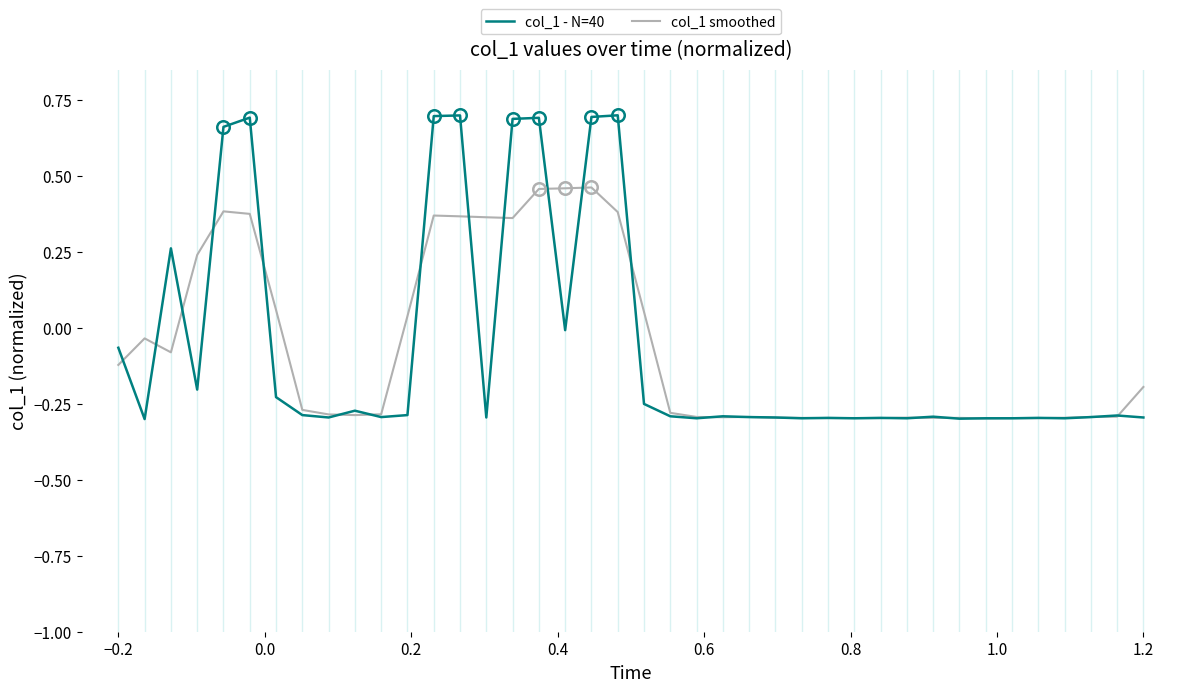

List the series in order of their peak value, highest first.

col_1 - N=40, col_1 smoothed